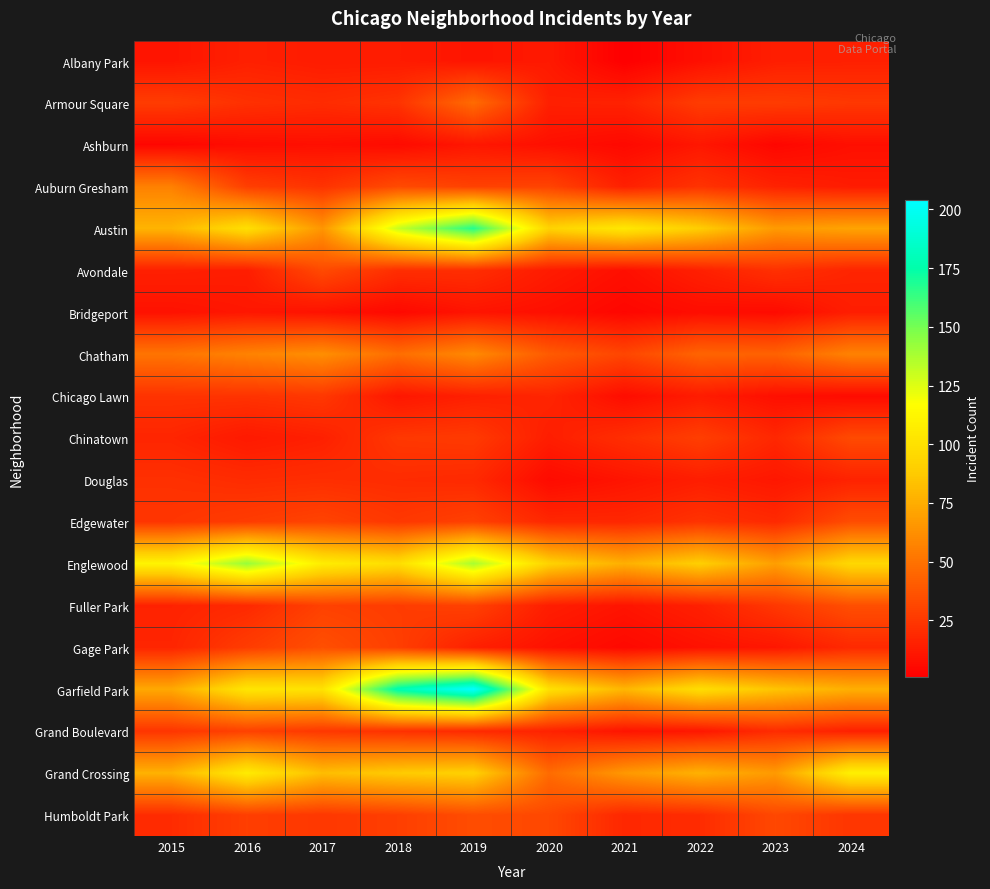

Reading right to left, transcribe all the data shown in this chart.

Albany Park: 2024=15	2023=14	2022=8	2021=1	2020=12	2019=10	2018=13	2017=13	2016=15	2015=10
Armour Square: 2024=25	2023=27	2022=27	2021=16	2020=15	2019=47	2018=23	2017=20	2016=22	2015=27
Ashburn: 2024=8	2023=4	2022=11	2021=5	2020=8	2019=11	2018=6	2017=8	2016=7	2015=4
Auburn Gresham: 2024=13	2023=16	2022=23	2021=15	2020=30	2019=29	2018=33	2017=23	2016=28	2015=56
Austin: 2024=71	2023=67	2022=89	2021=104	2020=92	2019=167	2018=130	2017=65	2016=99	2015=78
Avondale: 2024=17	2023=22	2022=15	2021=8	2020=13	2019=21	2018=21	2017=33	2016=14	2015=15
Bridgeport: 2024=14	2023=6	2022=7	2021=4	2020=8	2019=10	2018=5	2017=9	2016=11	2015=9
Chatham: 2024=57	2023=43	2022=44	2021=31	2020=40	2019=60	2018=48	2017=62	2016=57	2015=51
Chicago Lawn: 2024=6	2023=8	2022=13	2021=7	2020=17	2019=15	2018=11	2017=25	2016=23	2015=23
Chinatown: 2024=33	2023=18	2022=28	2021=21	2020=14	2019=26	2018=25	2017=15	2016=12	2015=17
Douglas: 2024=16	2023=11	2022=14	2021=10	2020=6	2019=19	2018=20	2017=21	2016=20	2015=22
Edgewater: 2024=34	2023=19	2022=23	2021=18	2020=18	2019=29	2018=25	2017=30	2016=27	2015=24
Englewood: 2024=95	2023=69	2022=90	2021=76	2020=92	2019=138	2018=98	2017=107	2016=142	2015=111
Fuller Park: 2024=35	2023=25	2022=15	2021=10	2020=14	2019=29	2018=27	2017=29	2016=19	2015=16
Gage Park: 2024=19	2023=11	2022=9	2021=5	2020=9	2019=15	2018=28	2017=35	2016=27	2015=17
Garfield Park: 2024=76	2023=85	2022=98	2021=79	2020=100	2019=204	2018=178	2017=101	2016=103	2015=73
Grand Boulevard: 2024=15	2023=20	2022=11	2021=10	2020=16	2019=19	2018=22	2017=25	2016=29	2015=24
Grand Crossing: 2024=109	2023=67	2022=77	2021=66	2020=47	2019=91	2018=88	2017=82	2016=106	2015=77
Humboldt Park: 2024=24	2023=32	2022=20	2021=18	2020=32	2019=34	2018=28	2017=25	2016=28	2015=20